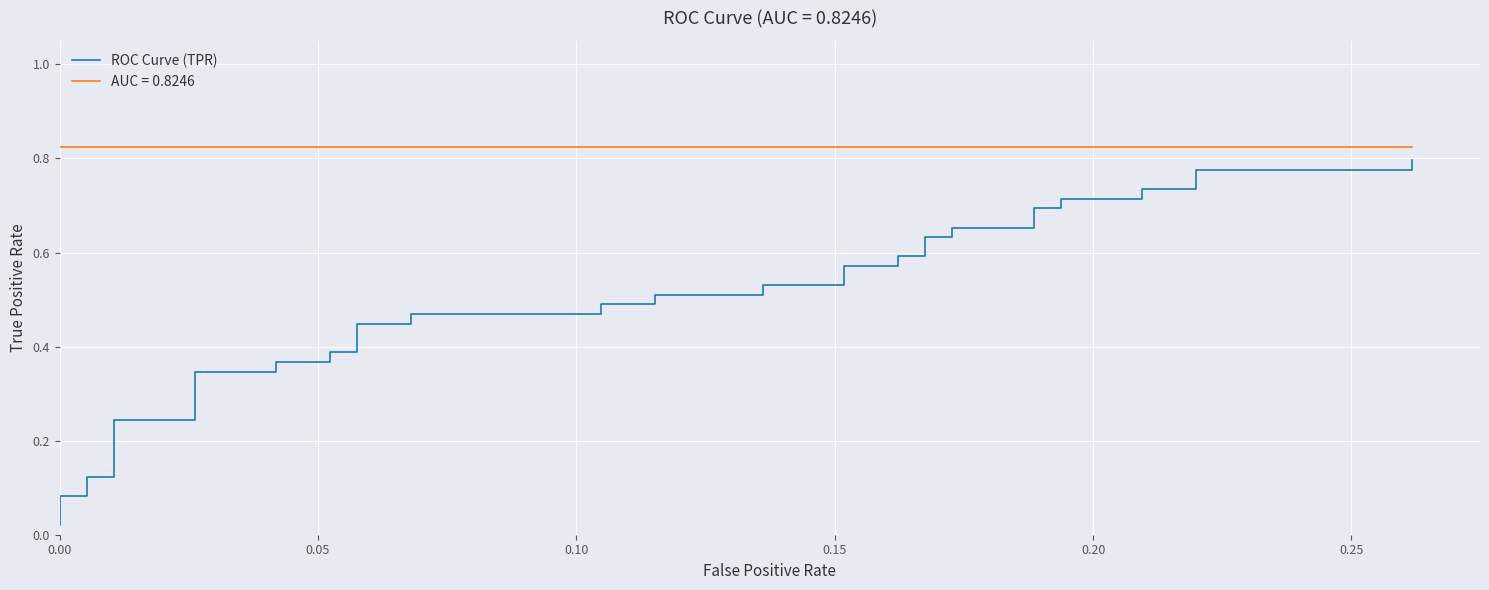

Is this an area chart (filled region under the line)?

No